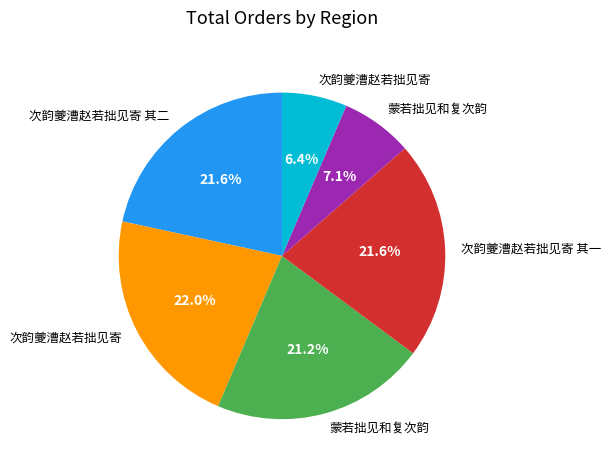

Is there any slice that represents more than half of the pie?

No